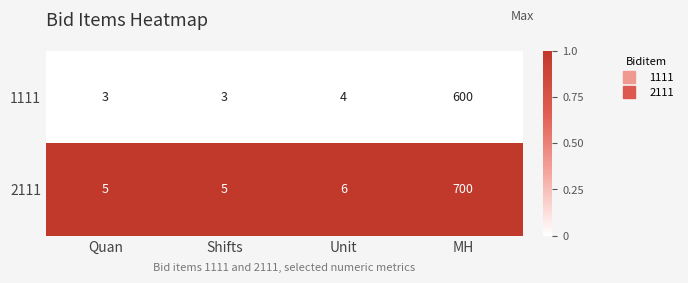

How many series are shown in this chart?

2